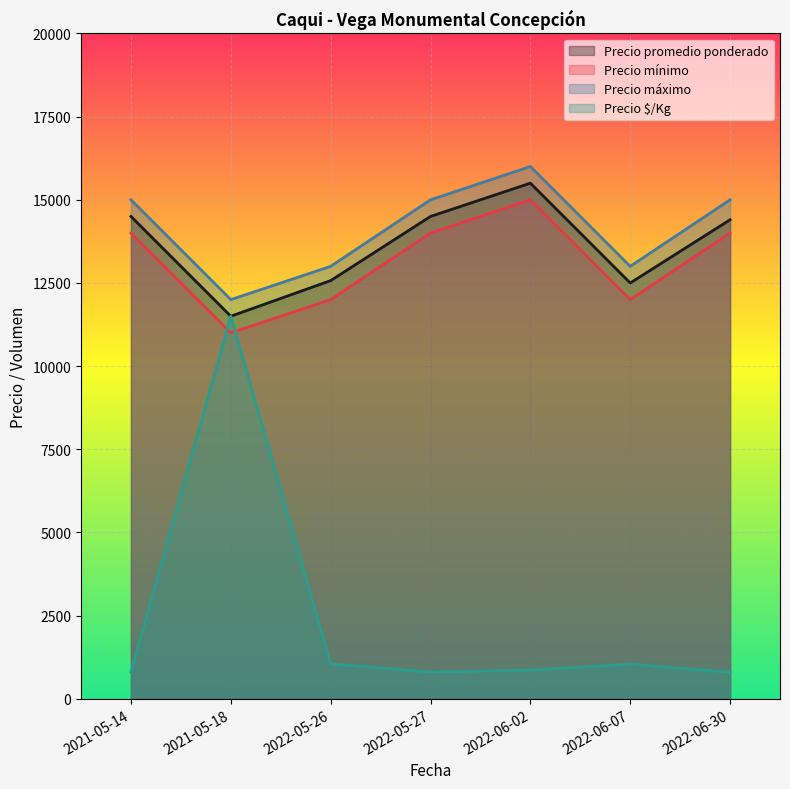

What is the difference between the Precio mínimo values at 2022-05-26 and 2021-05-18?

1000